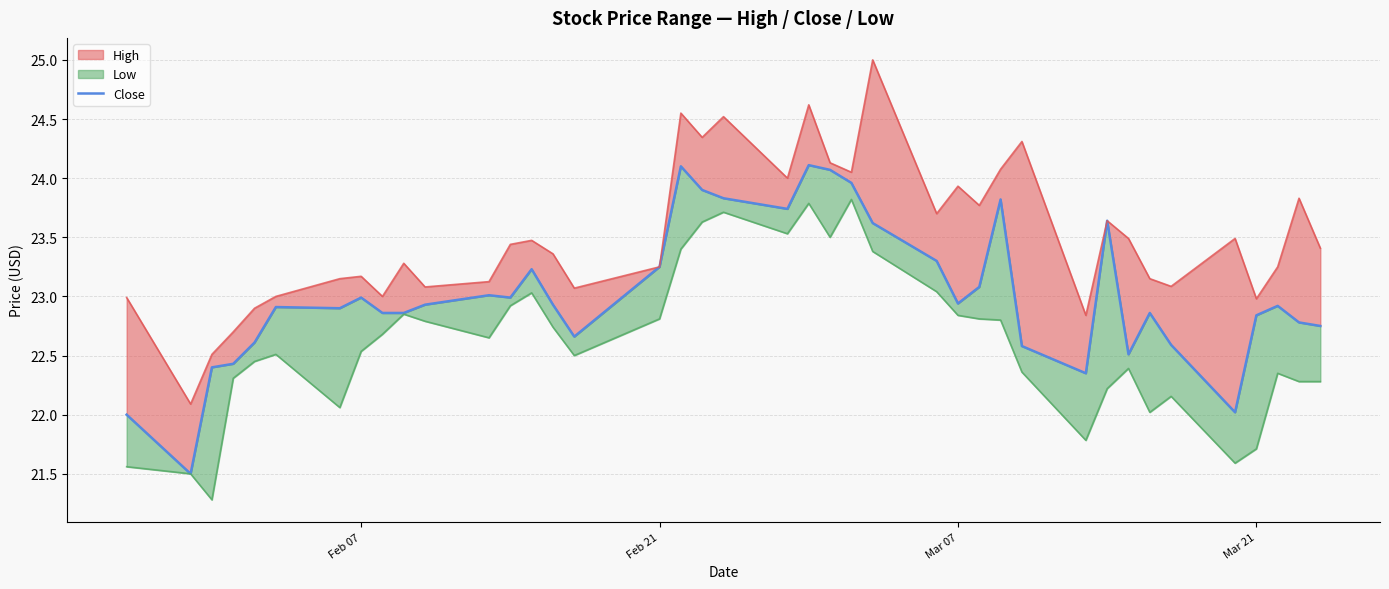

Does the chart have visible grid lines?

Yes